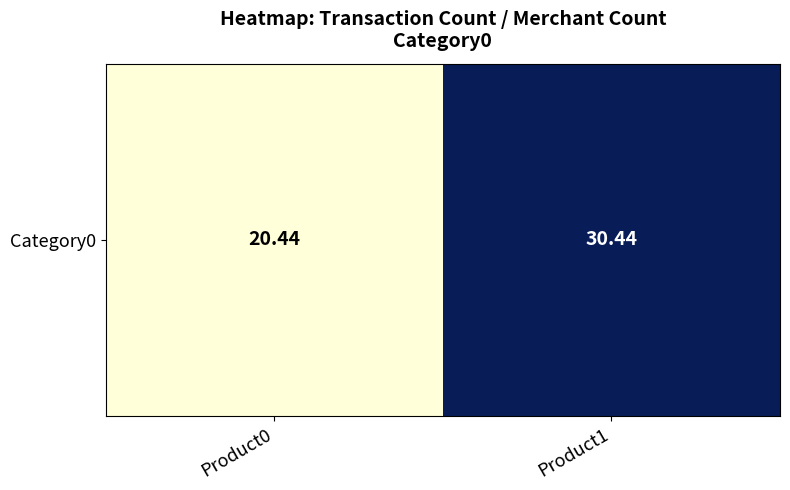

Reading left to right, list all the values displayed in this chart.

20.4	30.4